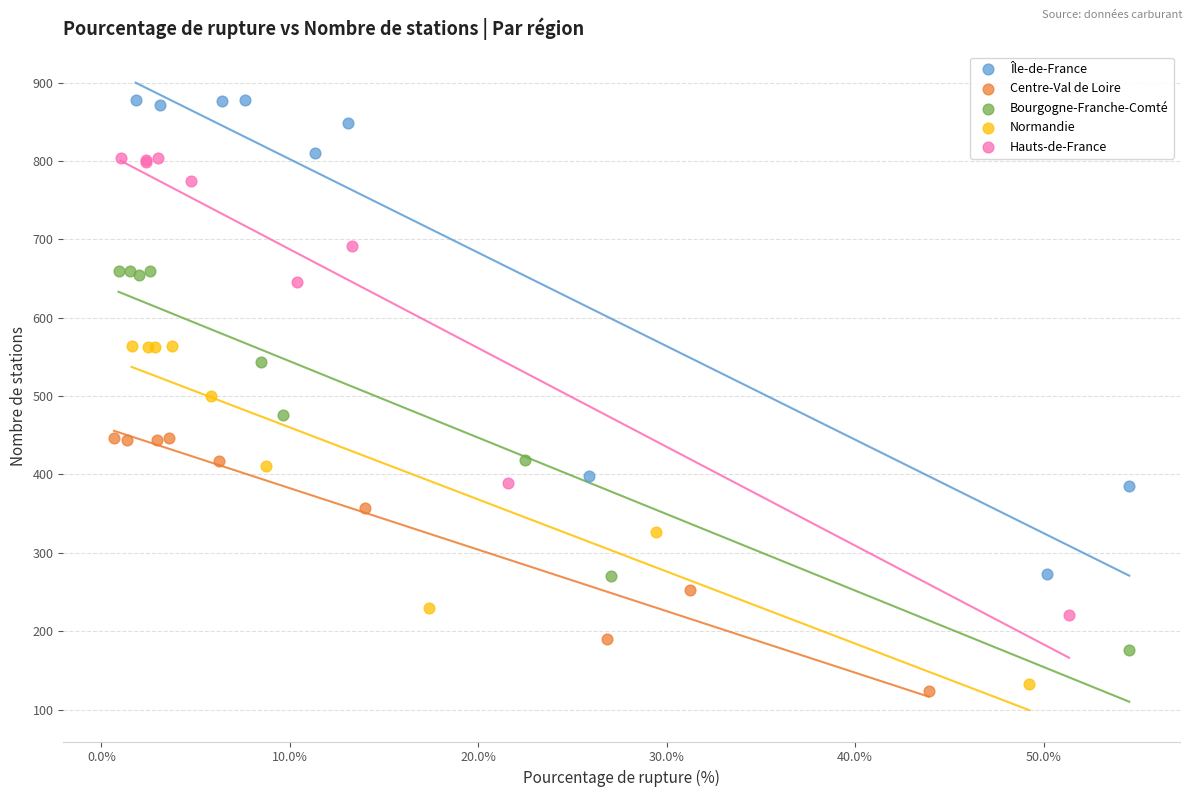

Which series contains the highest Y value?

Île-de-France